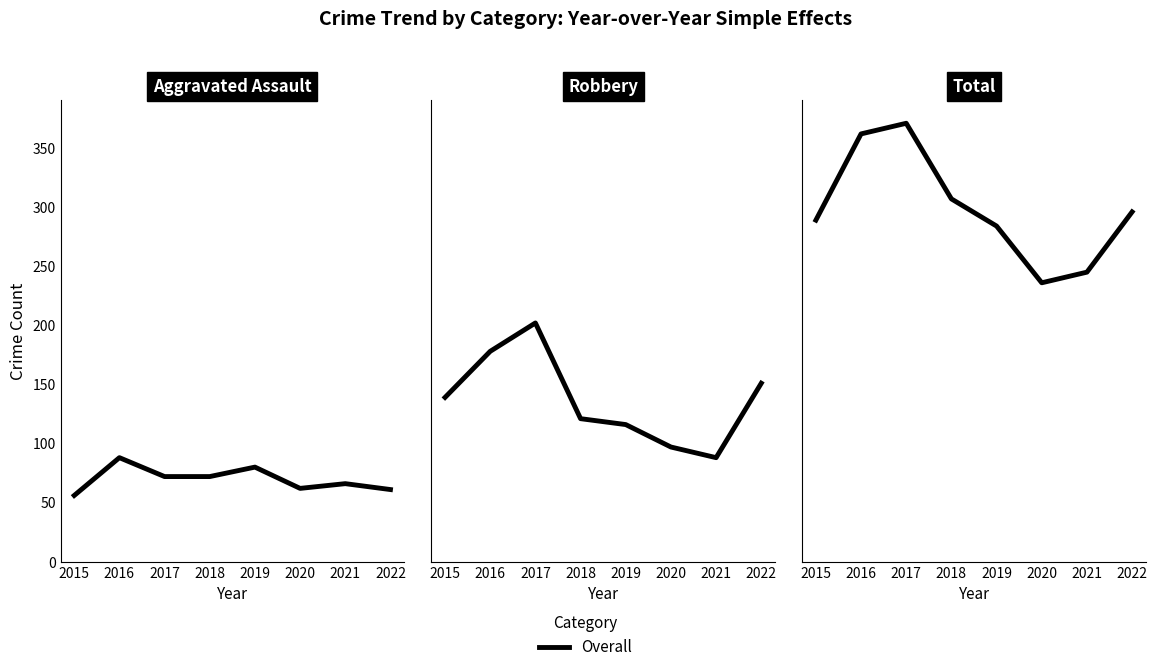

In Aggravated Assault, how many points are lower than both neighbors (excluding endpoints)?

1